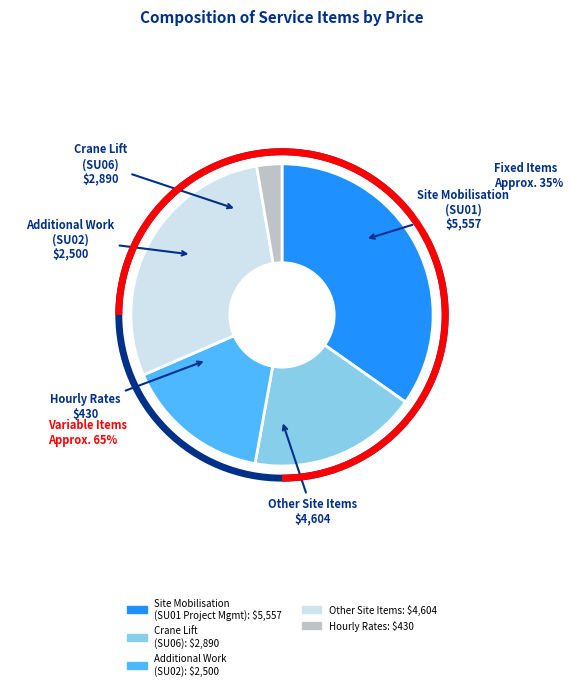

Does any single category account for the majority?

No